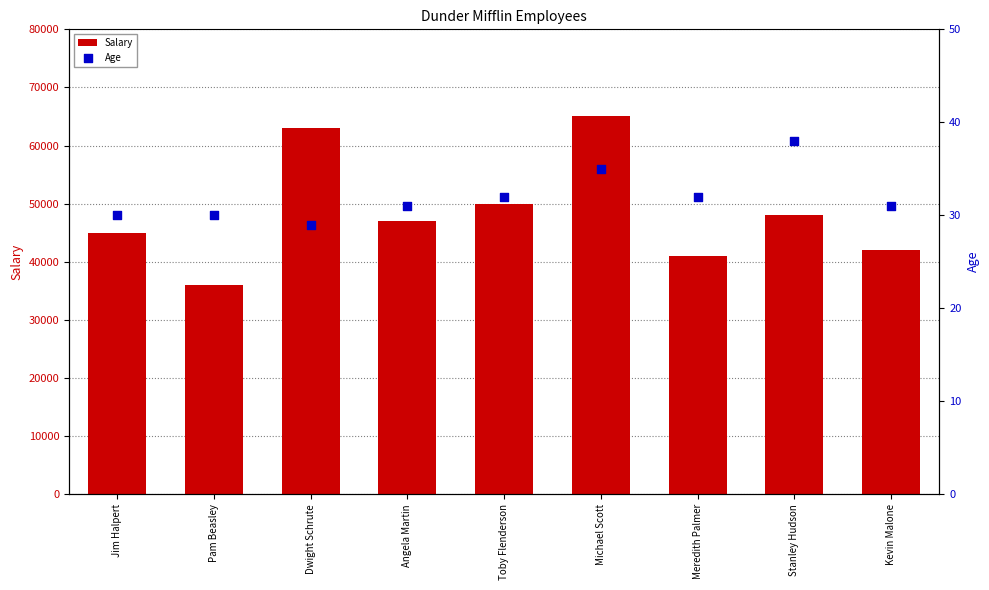

Is the value of Age at Toby Flenderson greater than the value of Salary at Kevin Malone?

No